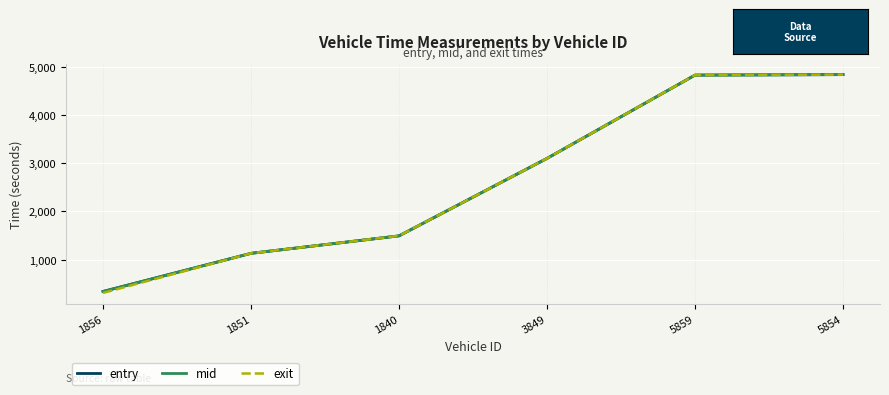

What is the maximum value for mid?

4834.6